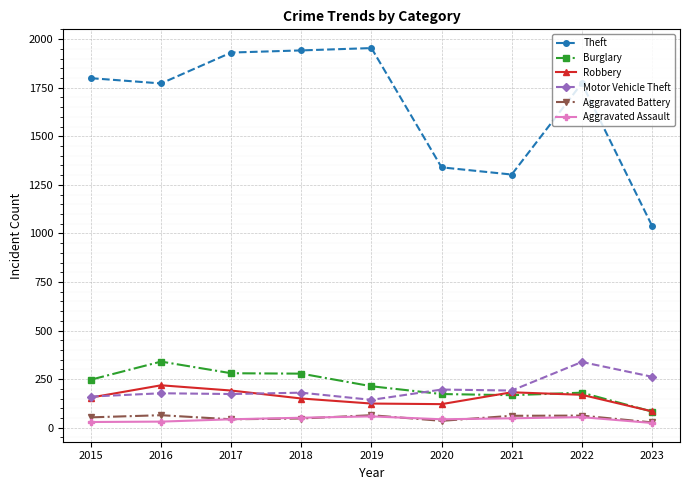

Which series has the largest total across all categories?

Theft